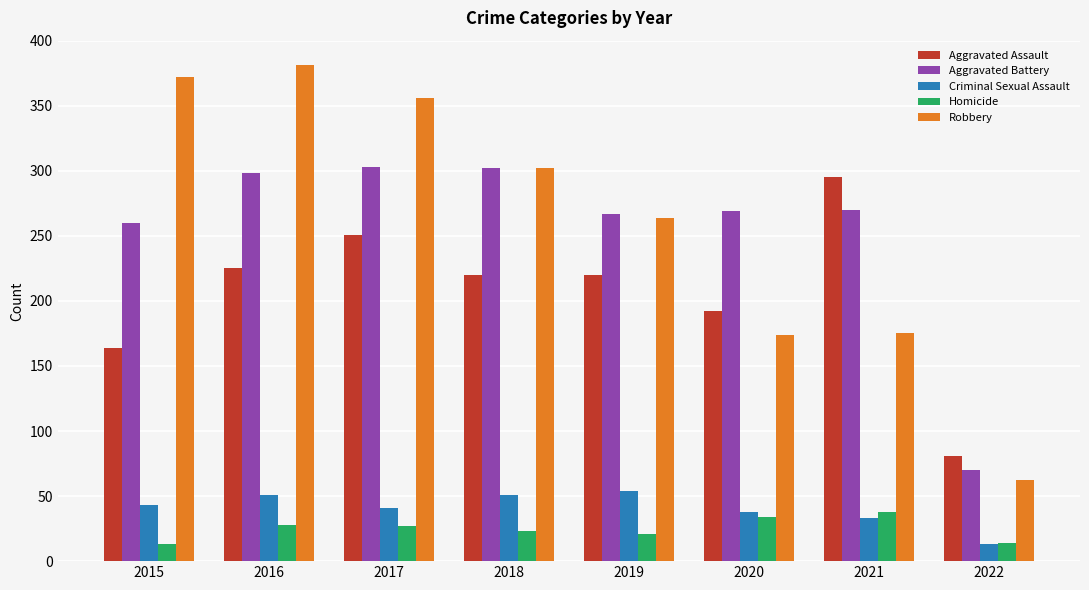

True or false: Homicide has a value of 21 at 2019.

True